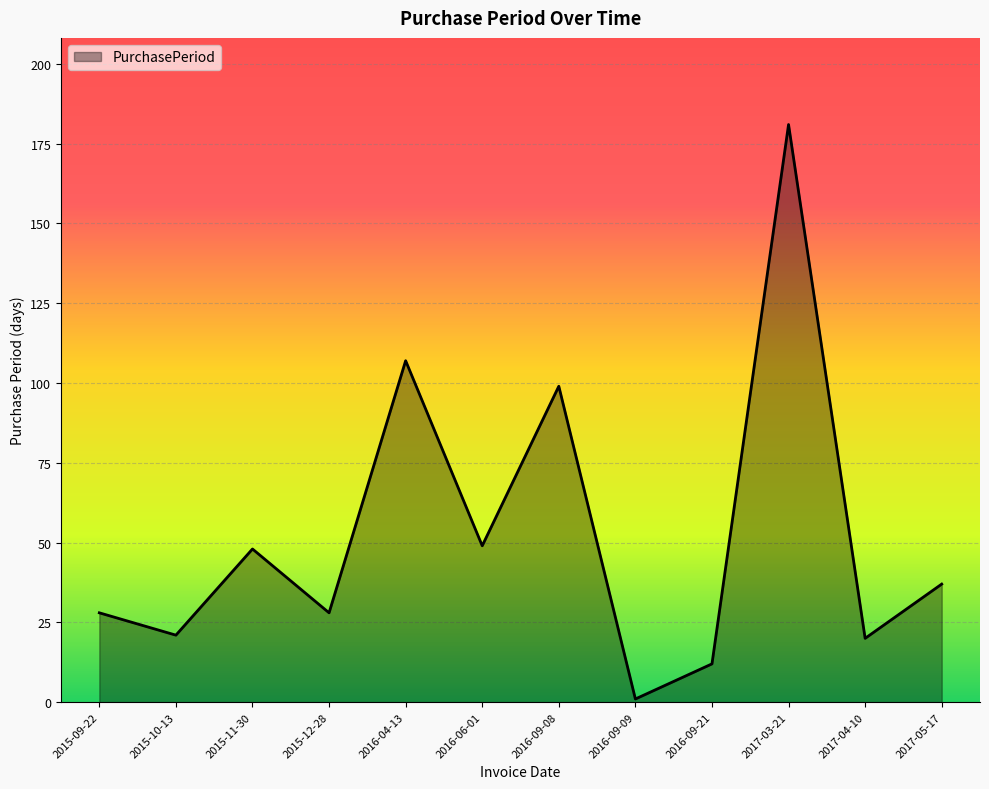

What is the difference between the values at 2015-11-30 and 2016-09-09?

47